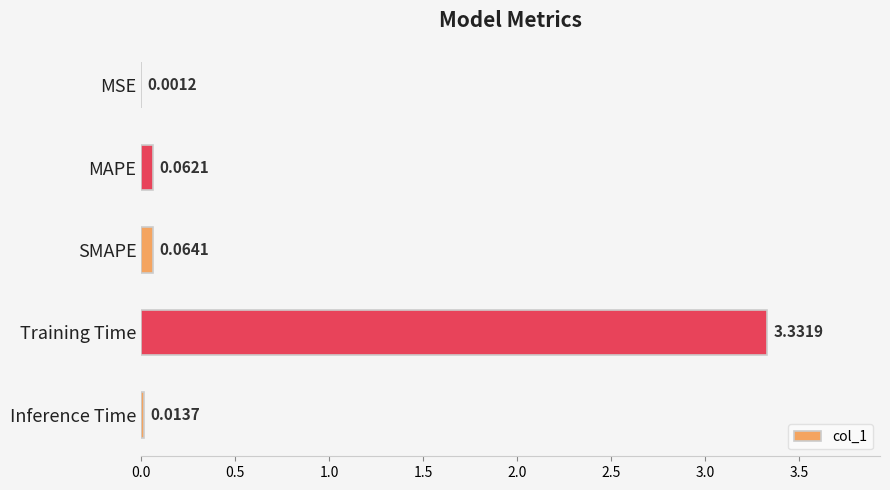

At which category does the chart reach its peak across all series?

Training Time